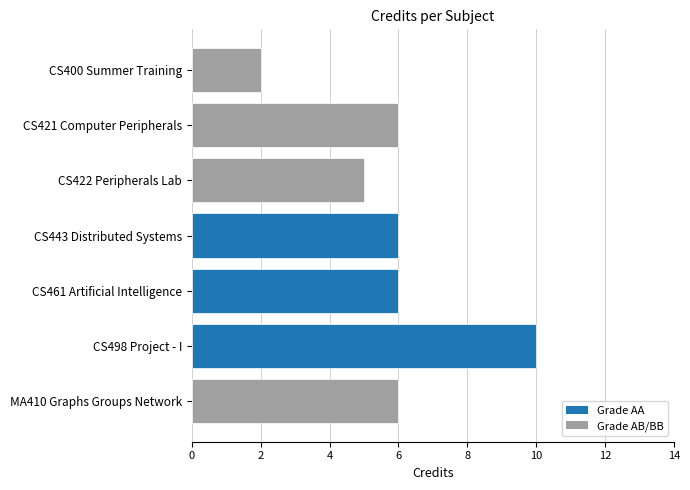

The chart shows a value of 3 at CS400 Summer Training. True or false?

False